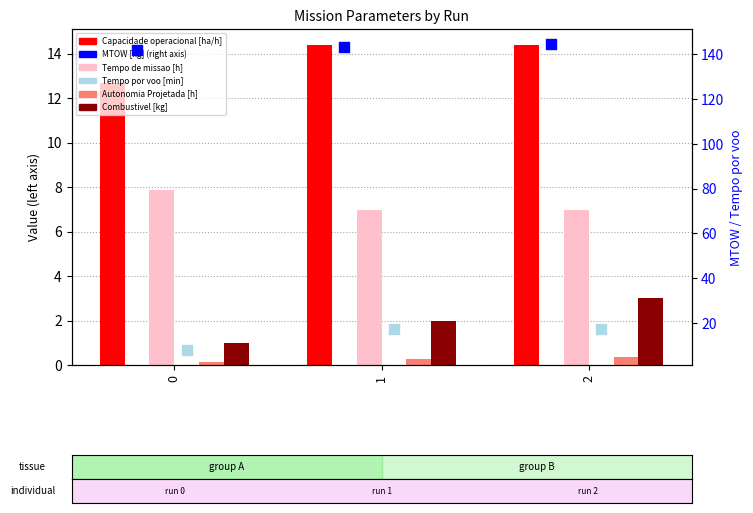

At which category is the sum across all series the highest?

2